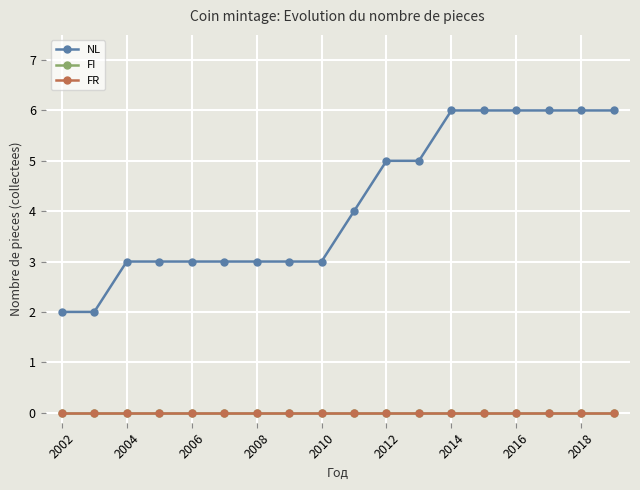

Does the chart have visible grid lines?

Yes